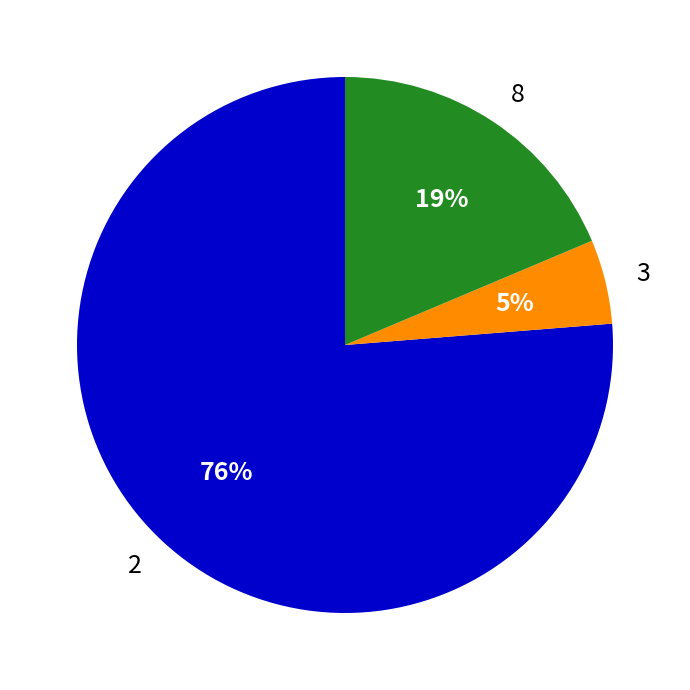

To the nearest percent, what is the combined percentage of 2 and 8?

95%